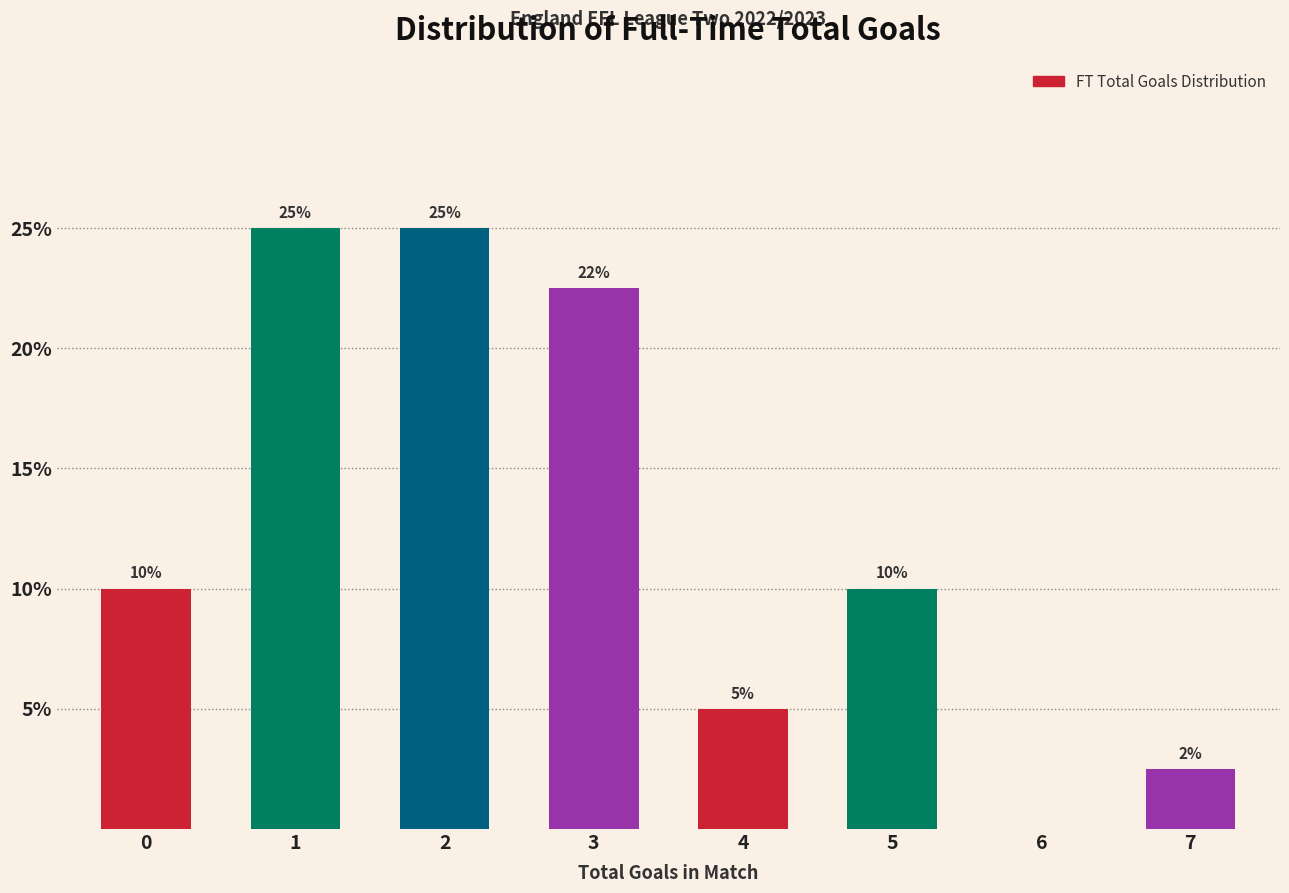

What is the greatest value displayed?

25.0